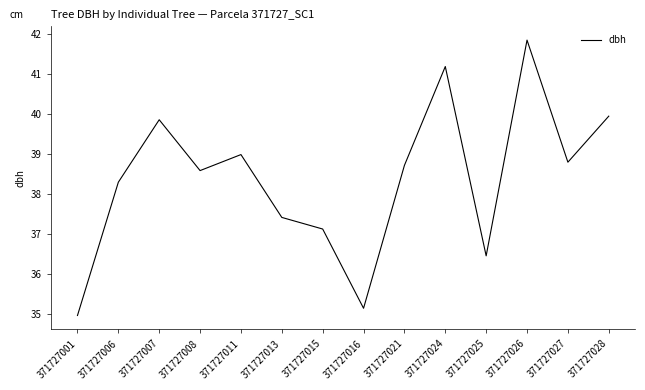

How many series are shown in this chart?

1